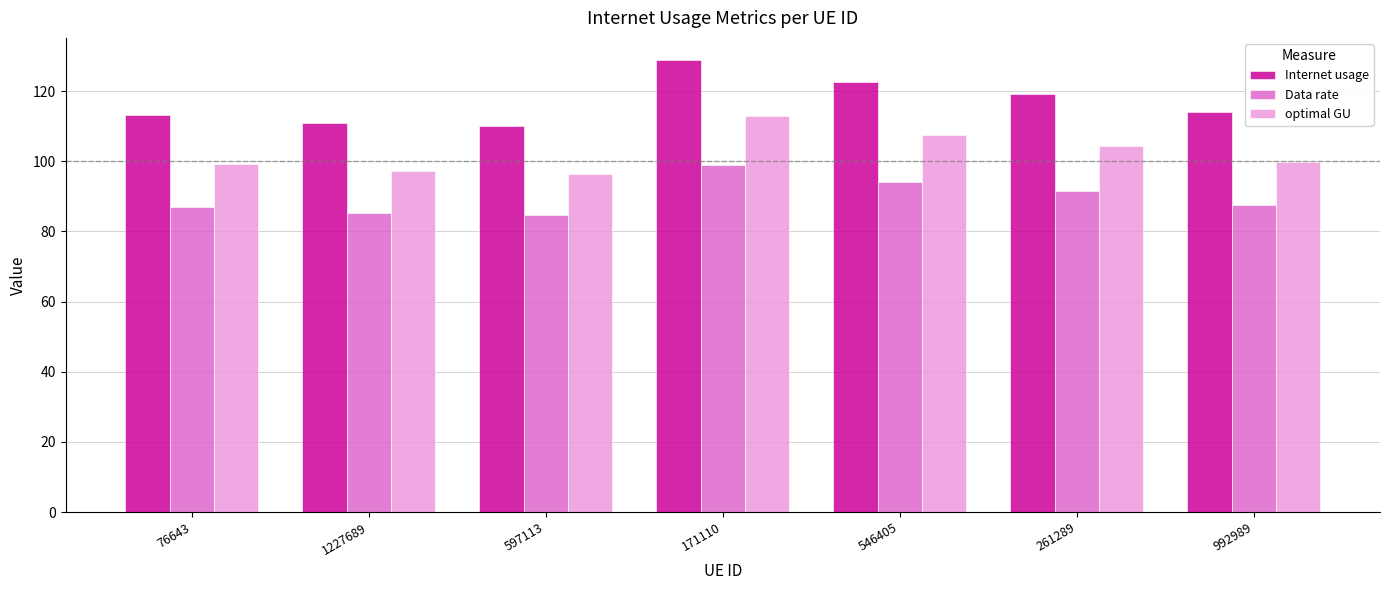

What is the label of the 2nd bar from the left?

1227689